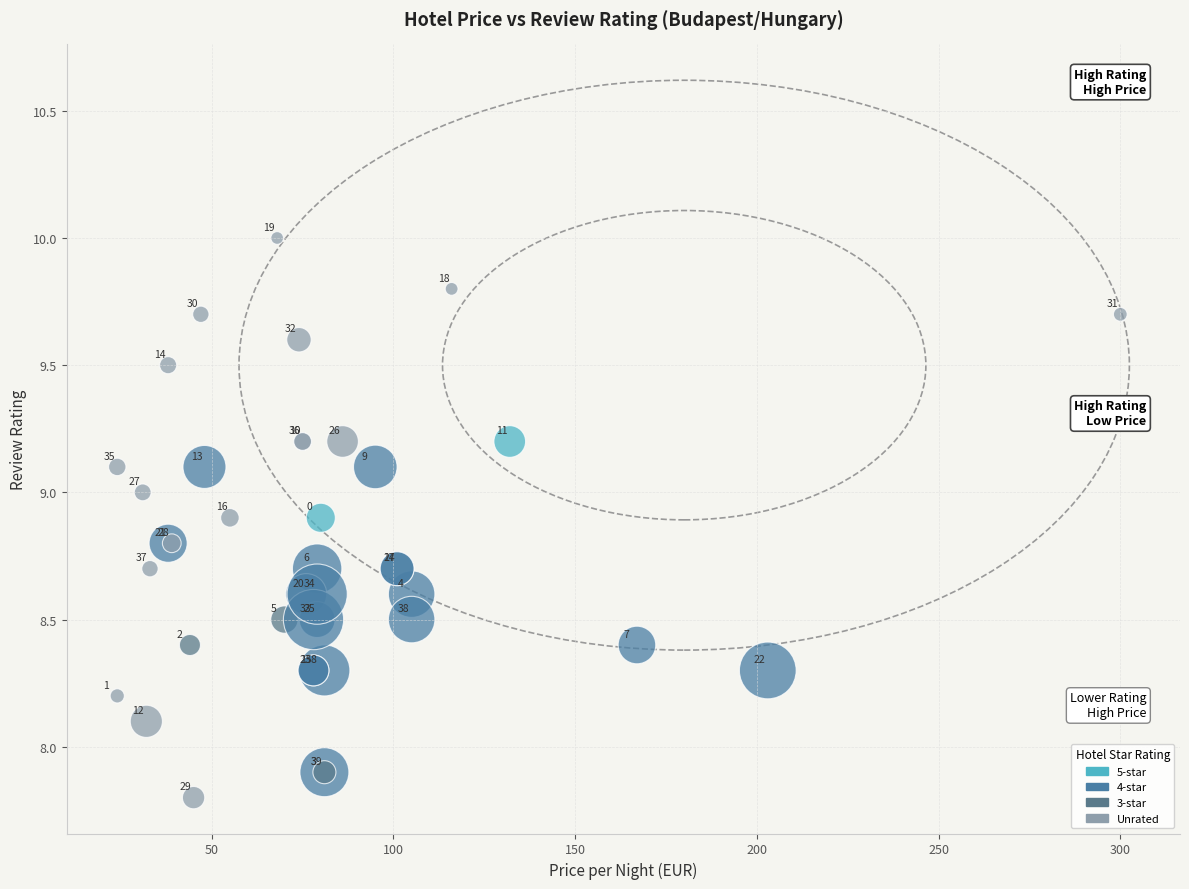

What Y value in the scatter plot is closest to 8?

7.9